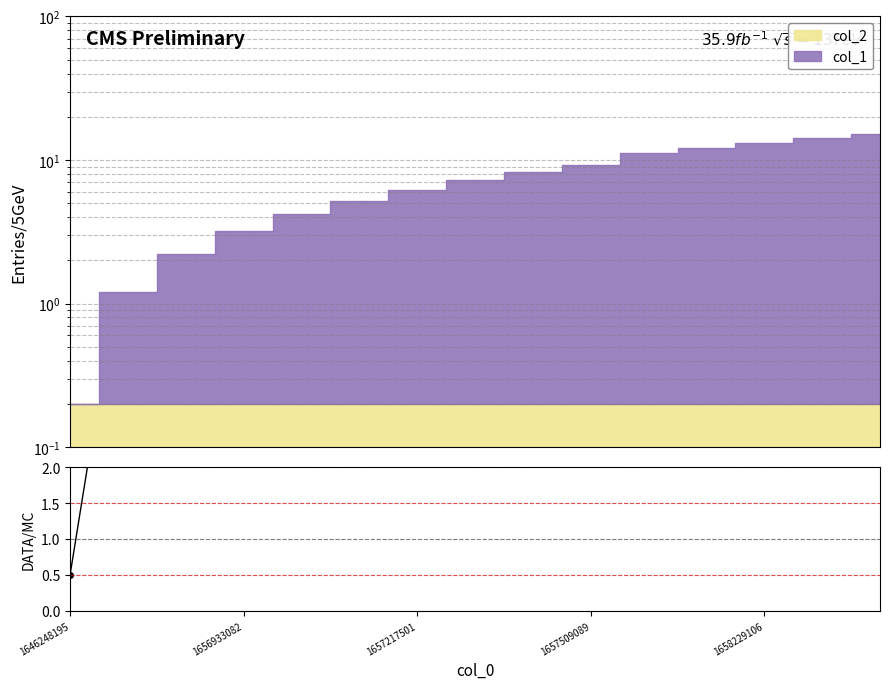

Which label corresponds to the smallest value in the chart?

1646248195